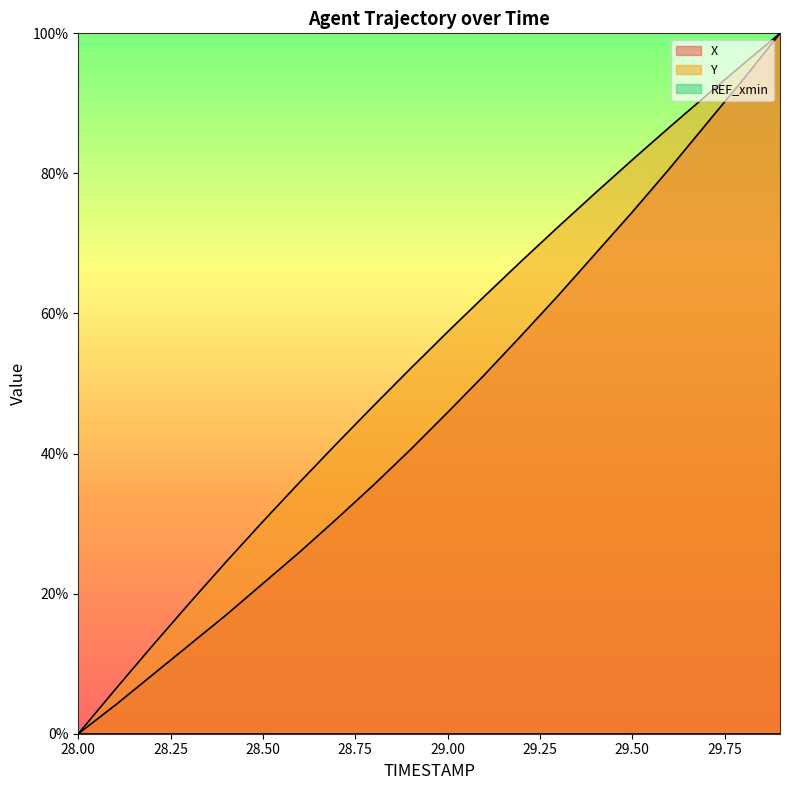

True or false: X has more than 0 points higher than both neighbors.

False